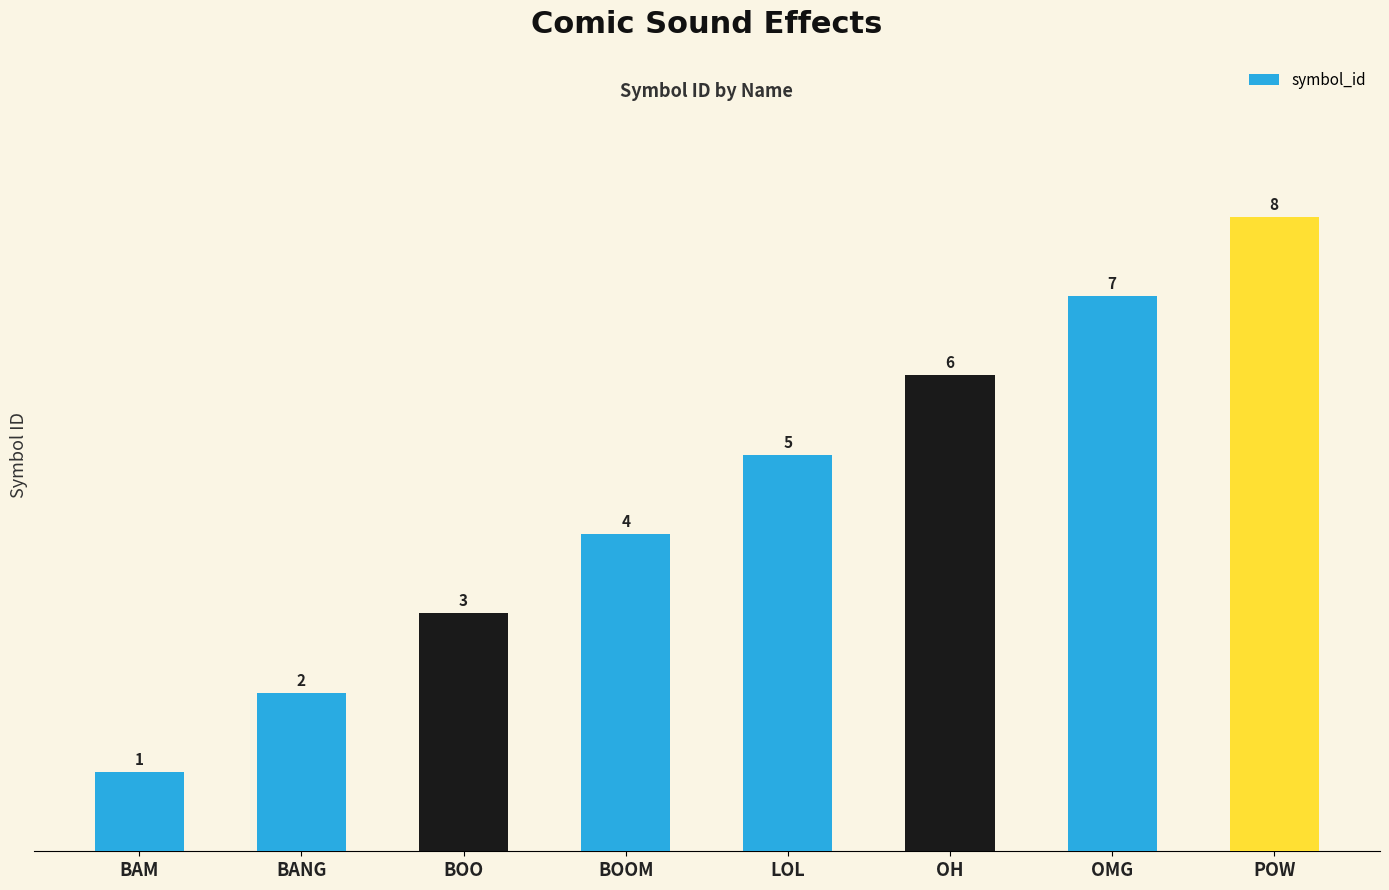

What is the difference between the second highest and second lowest values?

5